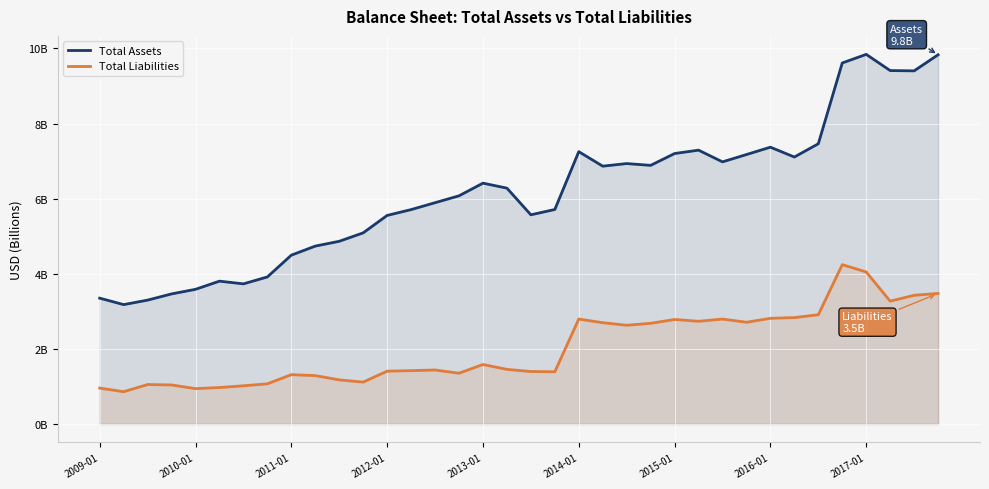

What is the total value across all series at 26?

9.8